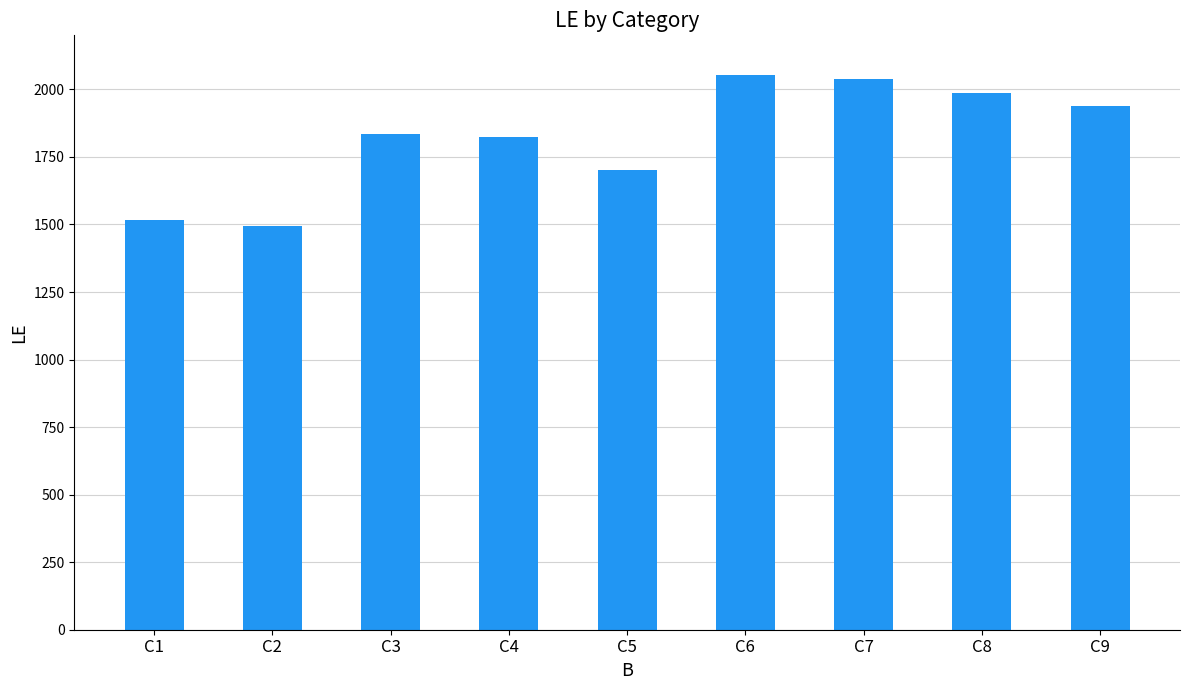

Reading left to right, what are all the values shown in this chart?

1517	1495	1836	1822	1703	2055	2037	1988	1937